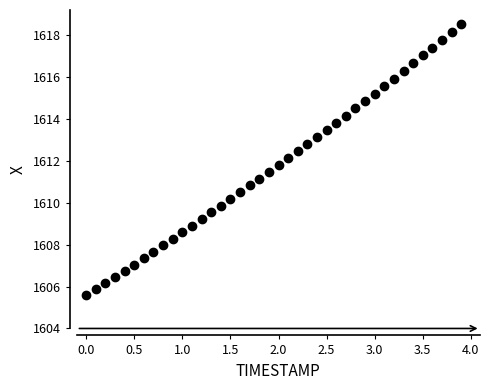

What is the range of X values (max minus min)?

3.9